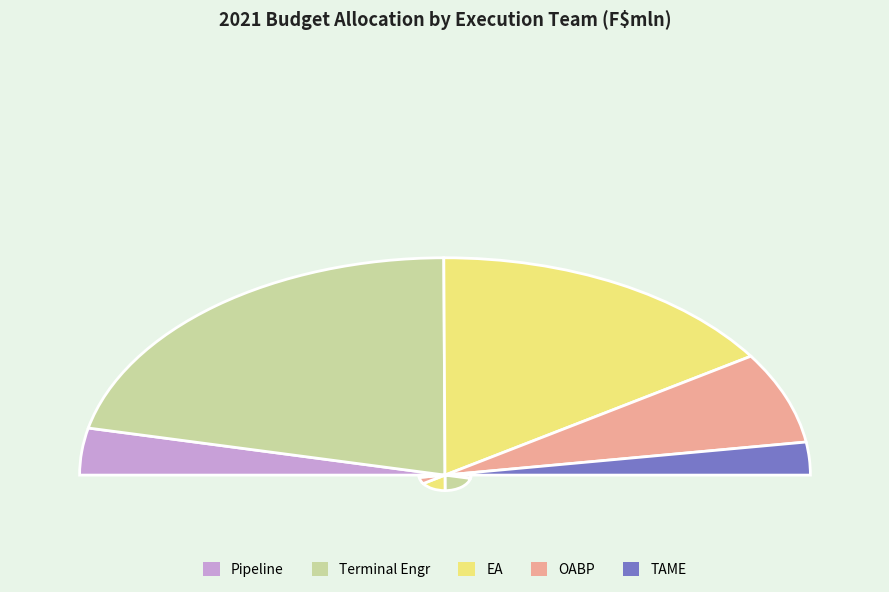

Which has a higher value, EA or OABP?

EA